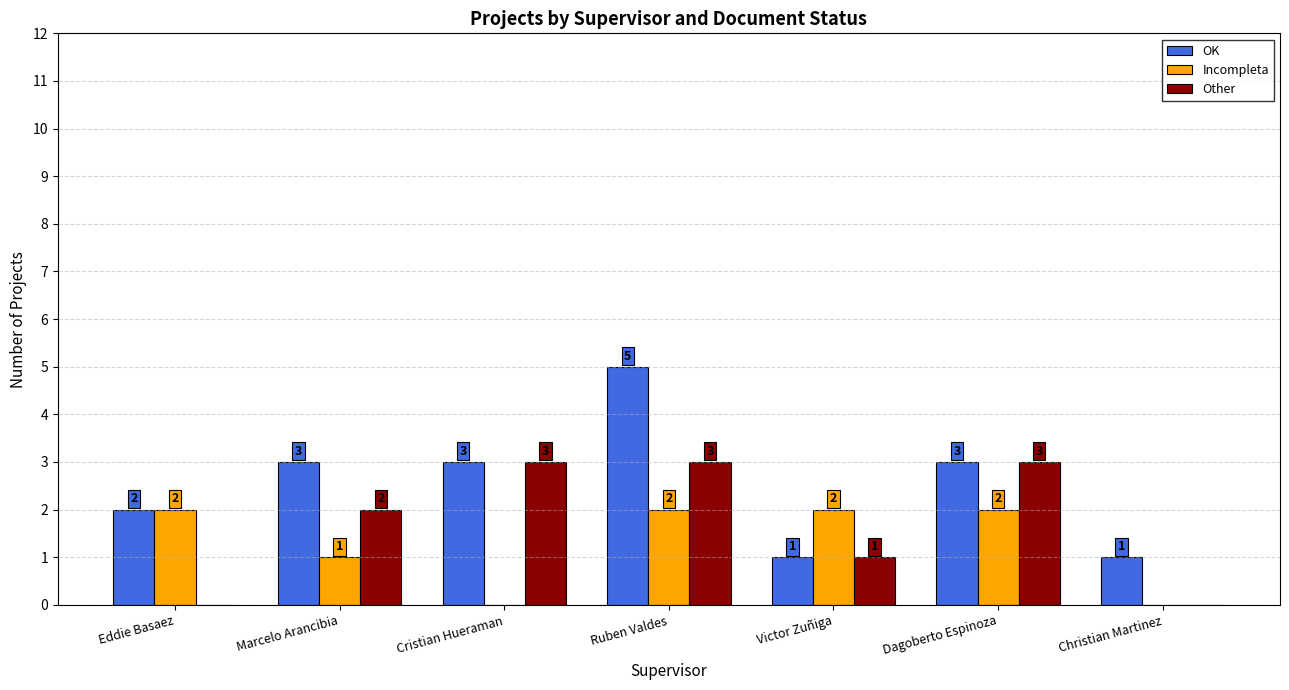

What are all the series names shown in the legend?

OK, Incompleta, Other